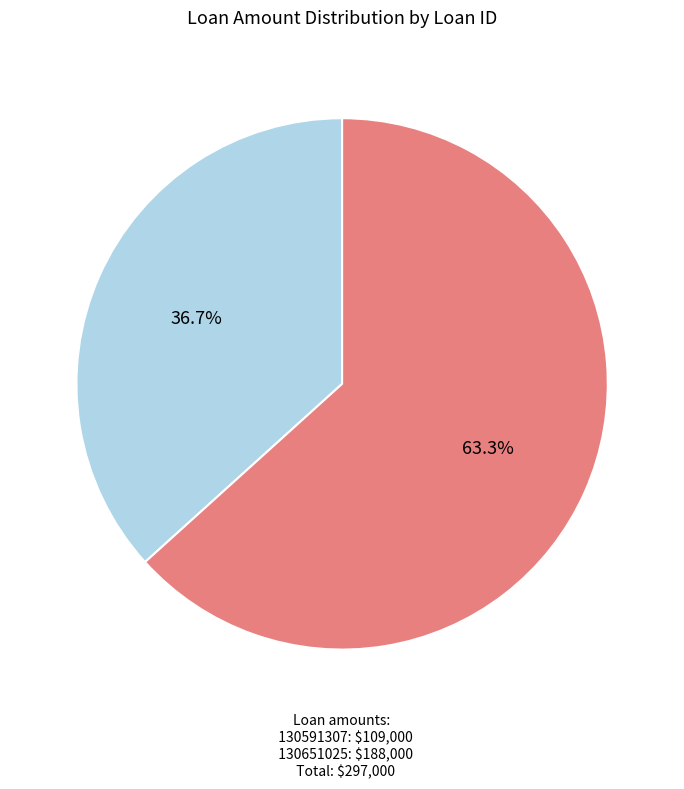

How many segments does this pie chart have?

2